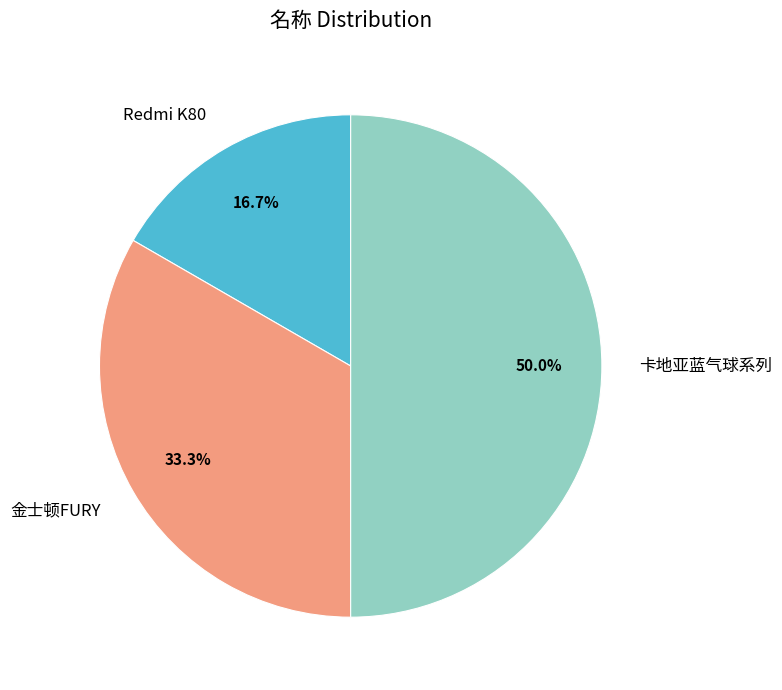

How much of the chart is everything except 金士顿FURY?

66.7%